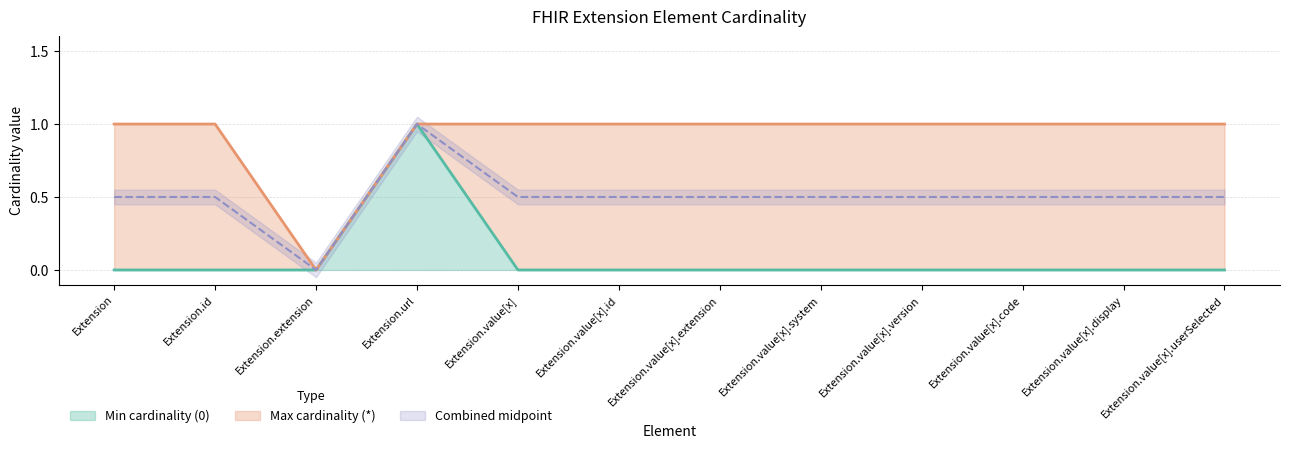

Which has a higher value, Extension.value[x].display or Extension?

Extension.value[x].display